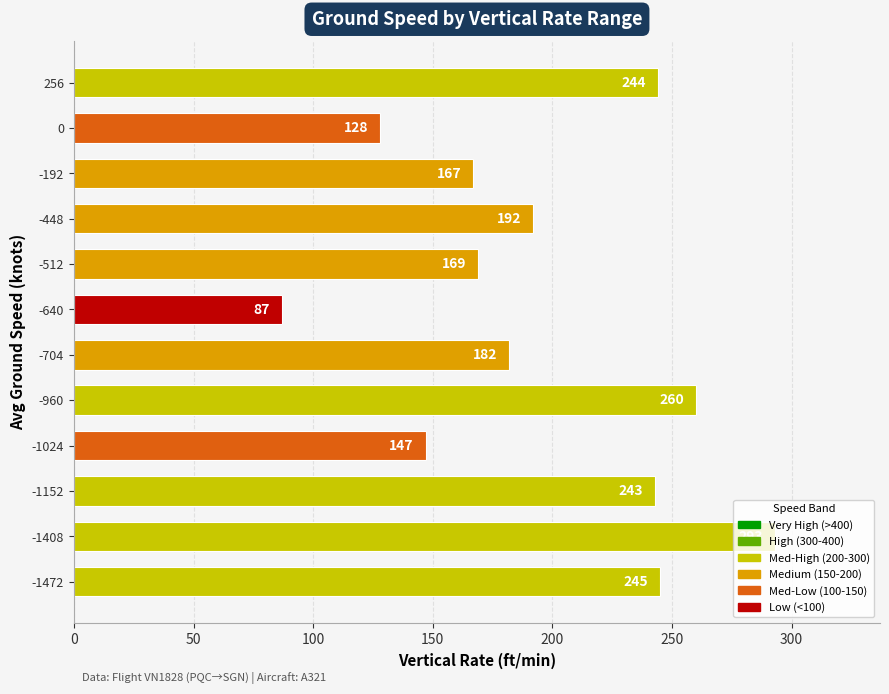

Approximately how many times larger is the value at -960 compared to -512?

1.5